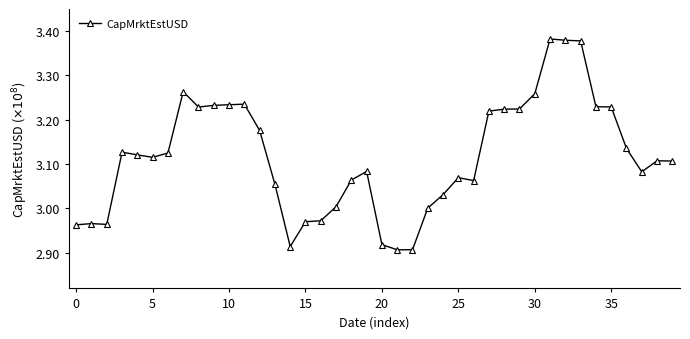

What is the difference between the second highest and minimum values?

0.5